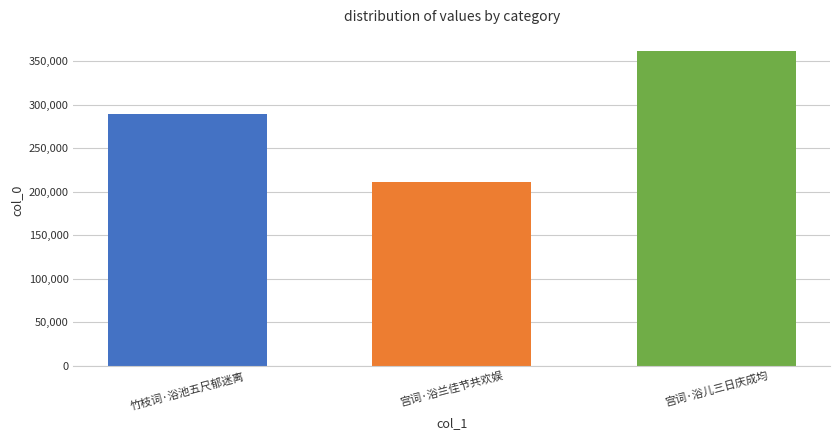

Is it true that the value at 宫词·浴儿三日庆成均 is 362138?

True